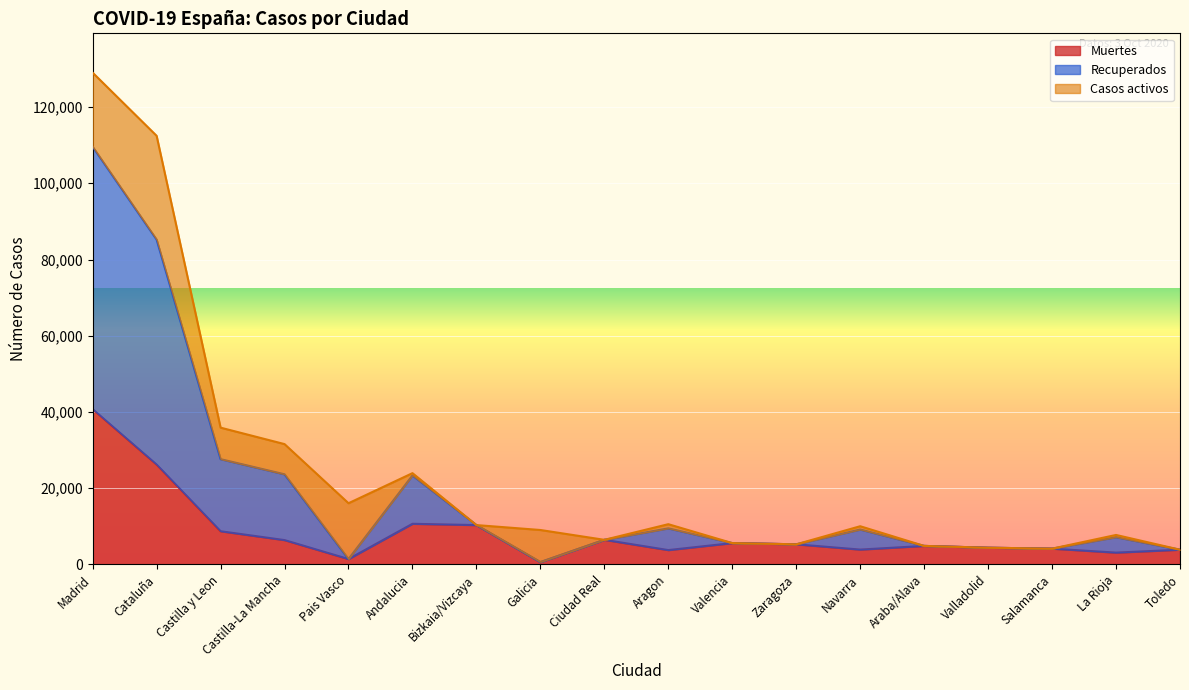

What value does the Muertes series have at Pais Vasco, to the nearest 100?

1400